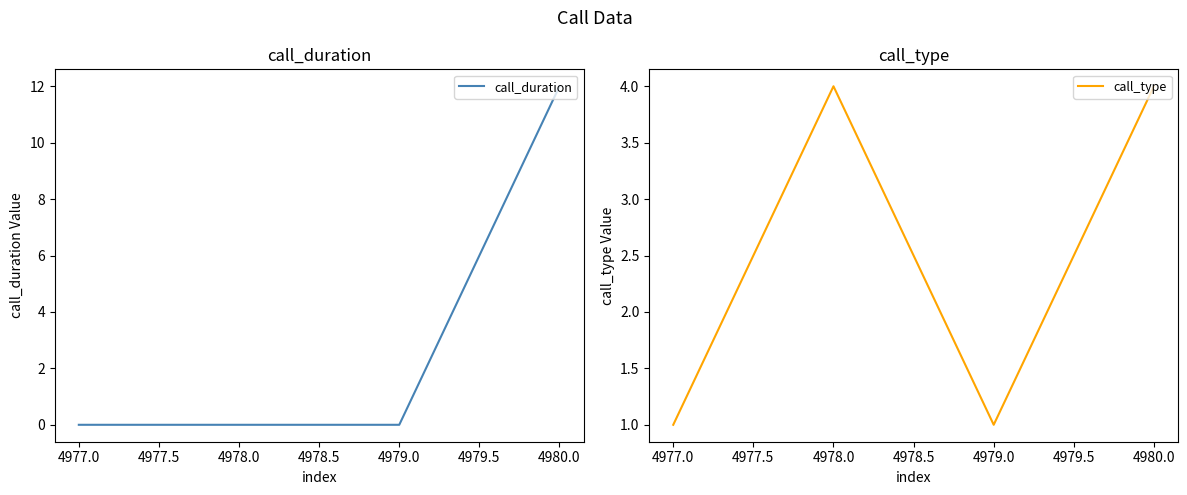

How many call_duration values are between 0 and 12?

4